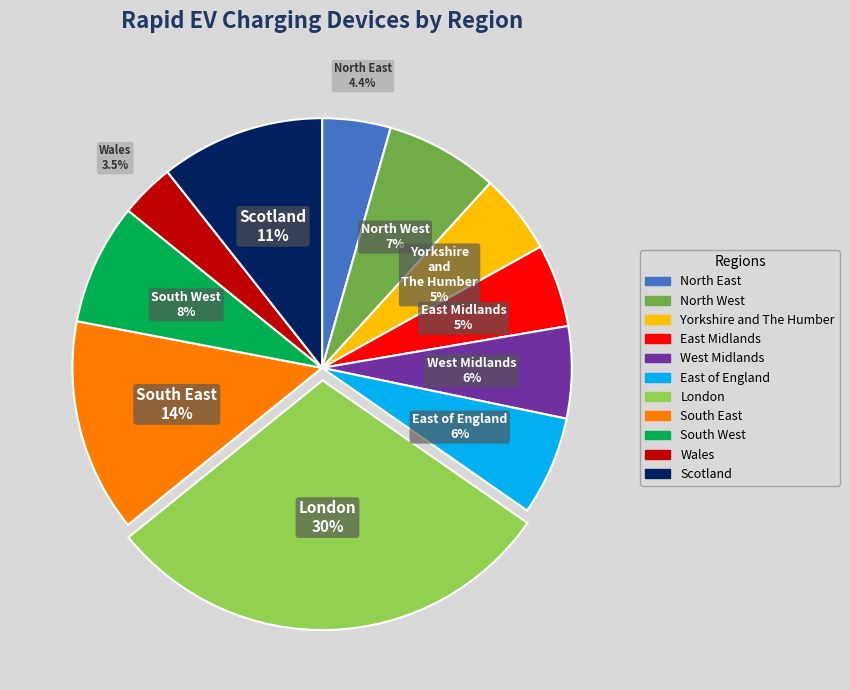

Does Scotland represent more than half of the total?

No